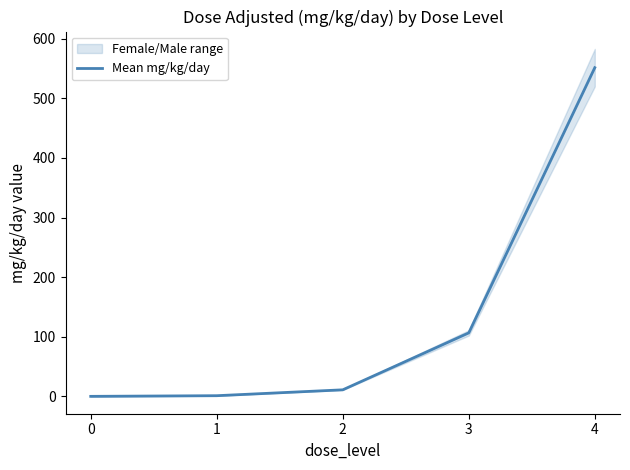

The value at 1 is 1.1. True or false?

True